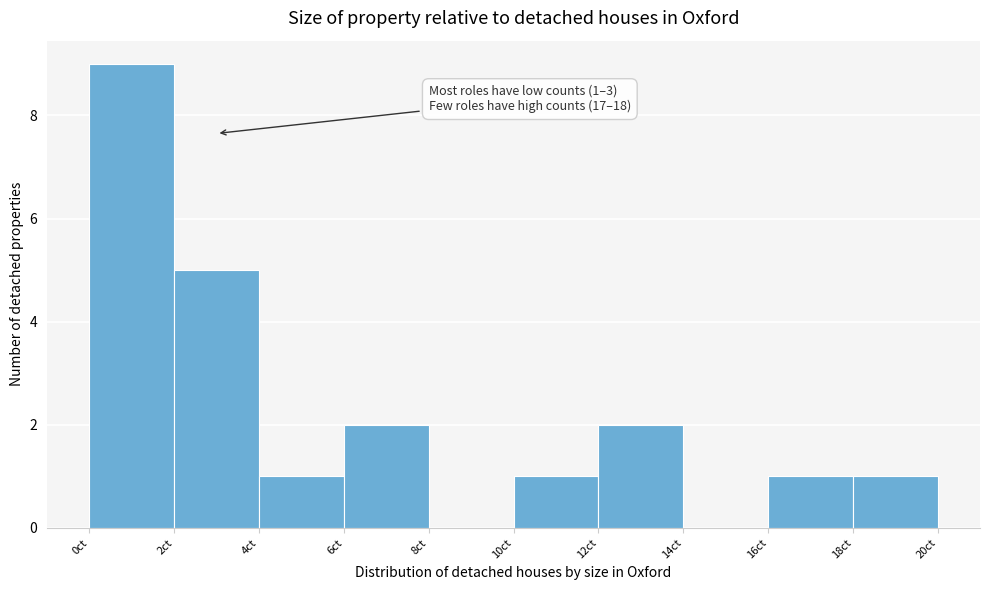

Over which range of the x-axis is the bar tallest?

0 to 2